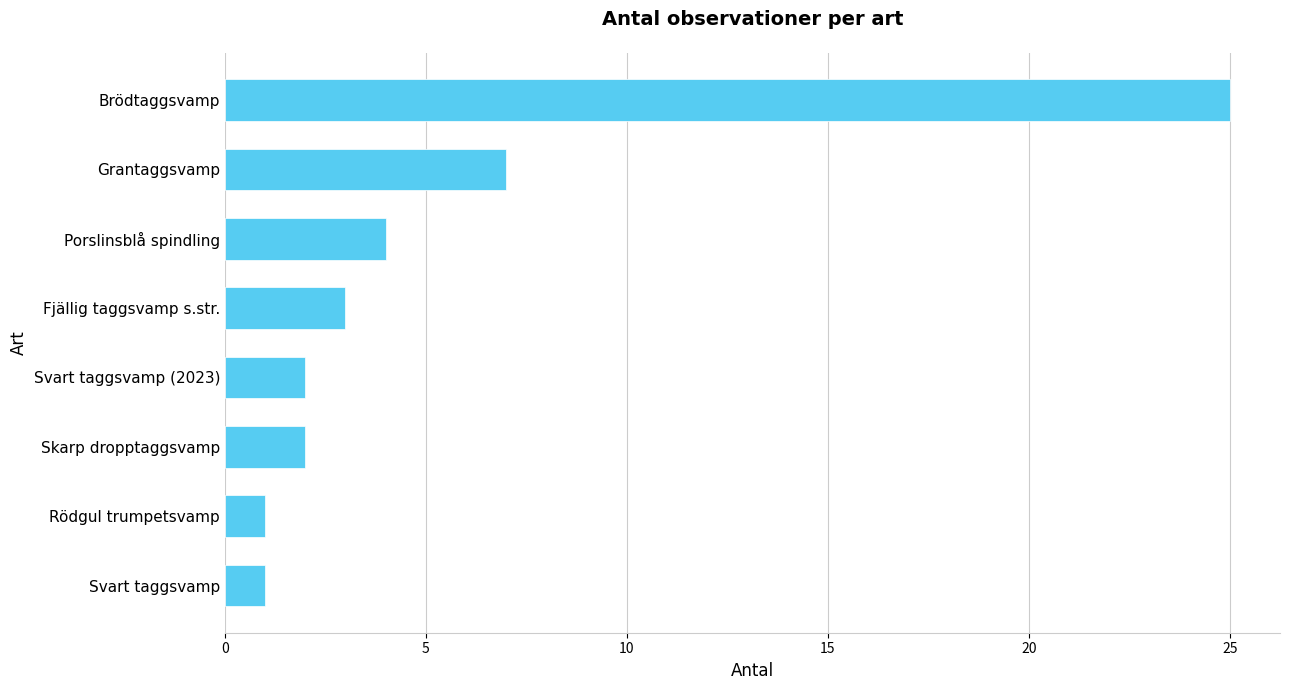

What is the ratio of the value at Svart taggsvamp to the value at Skarp dropptaggsvamp?

0.5